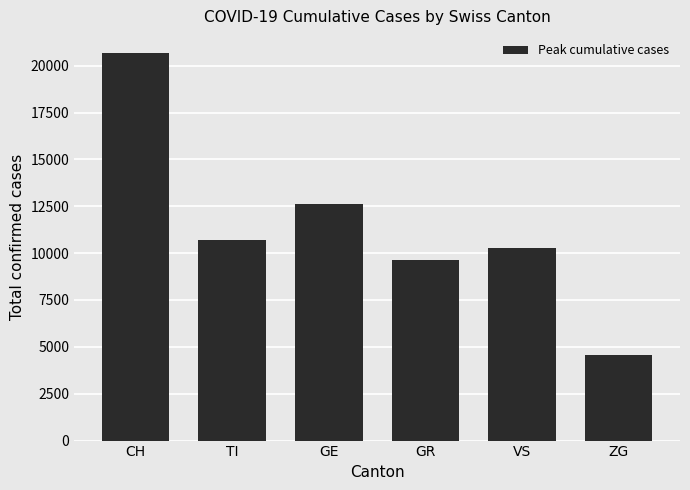

Read the value at ZG, to the nearest 10.

4540